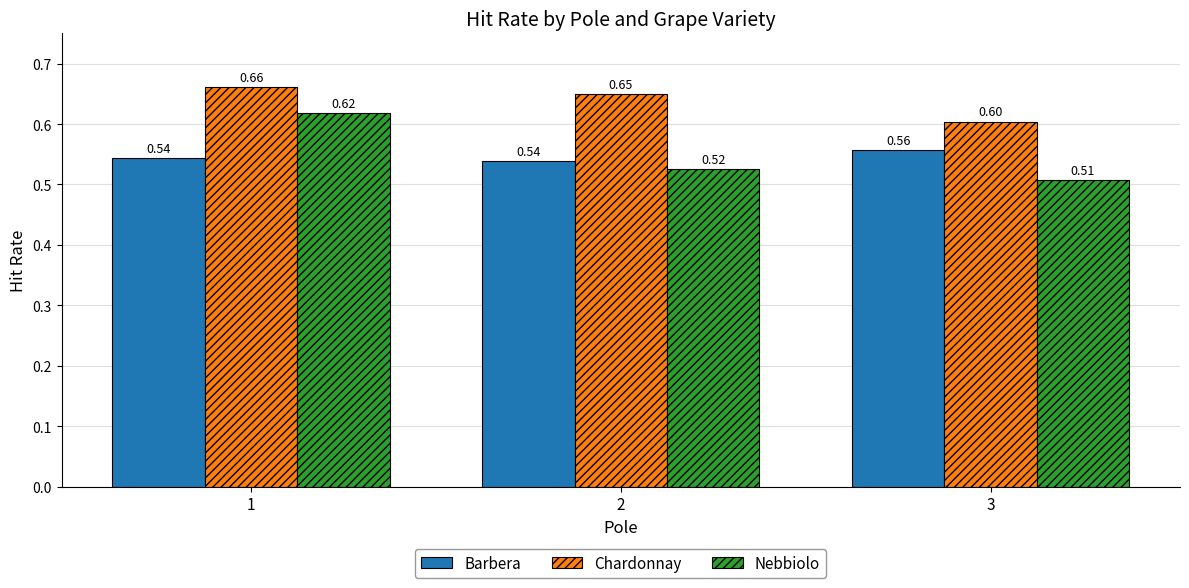

Does the chart contain stacked bars?

No